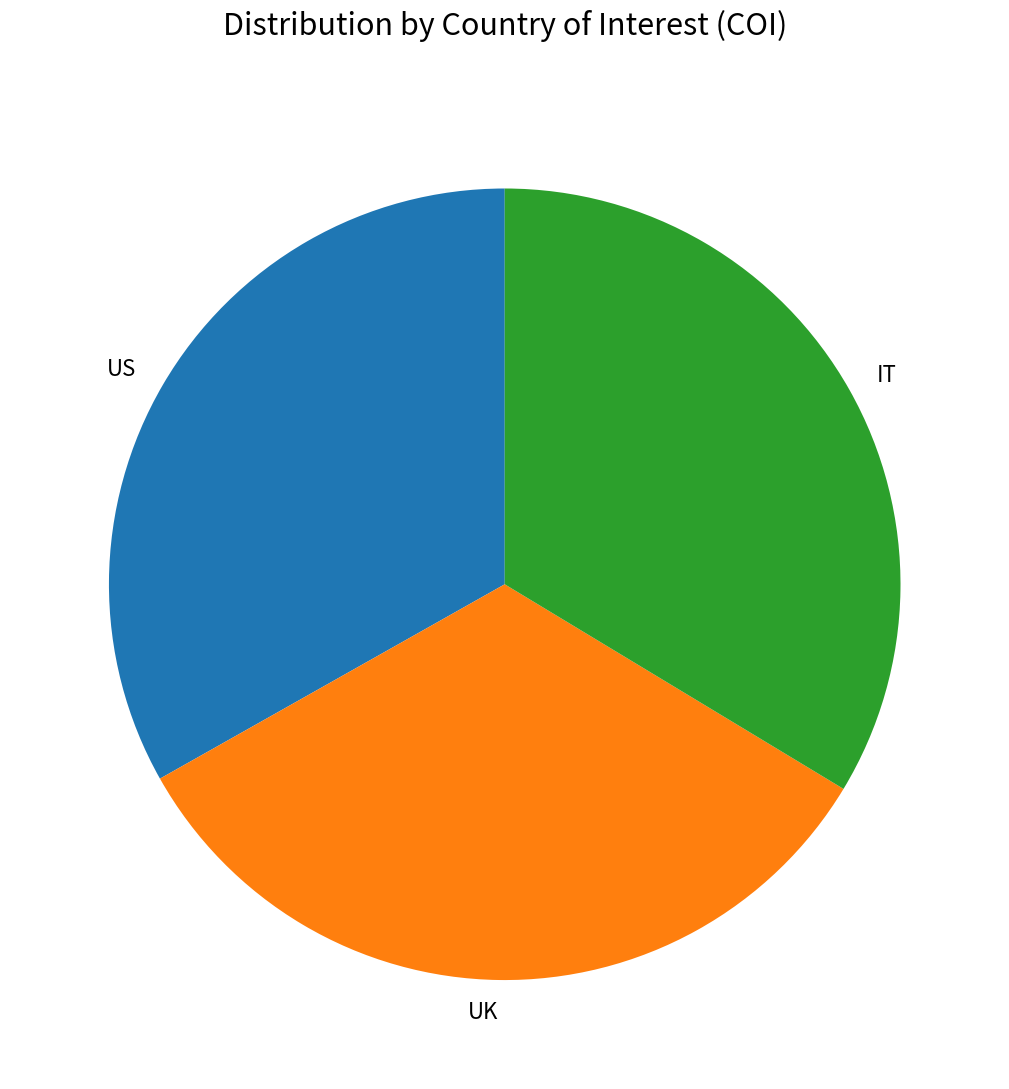

What is the ratio of the value at US to the value at UK?

1.0